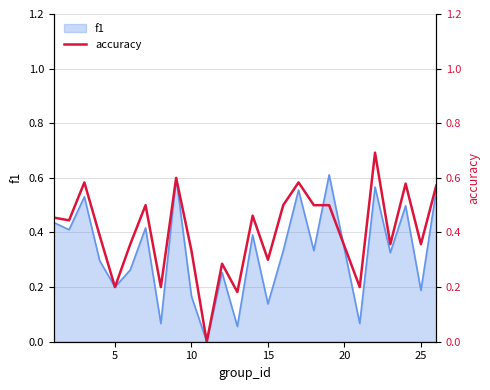

How many lines are shown in the chart?

1